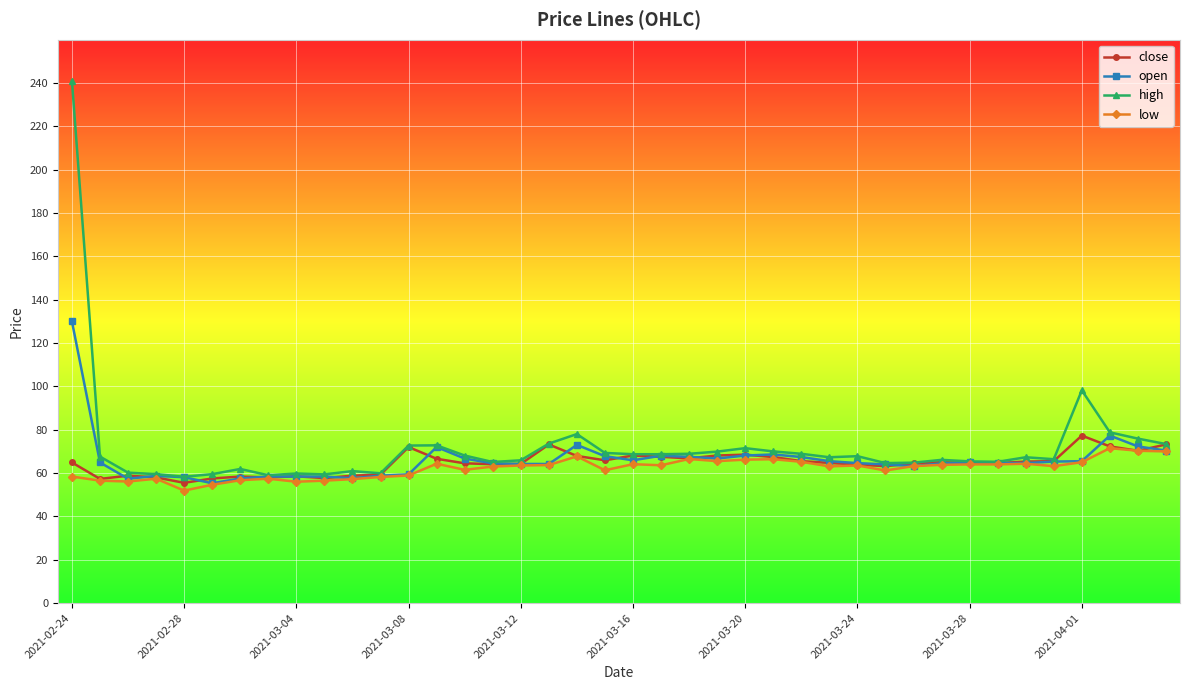

Which series has the widest spread of values?

high